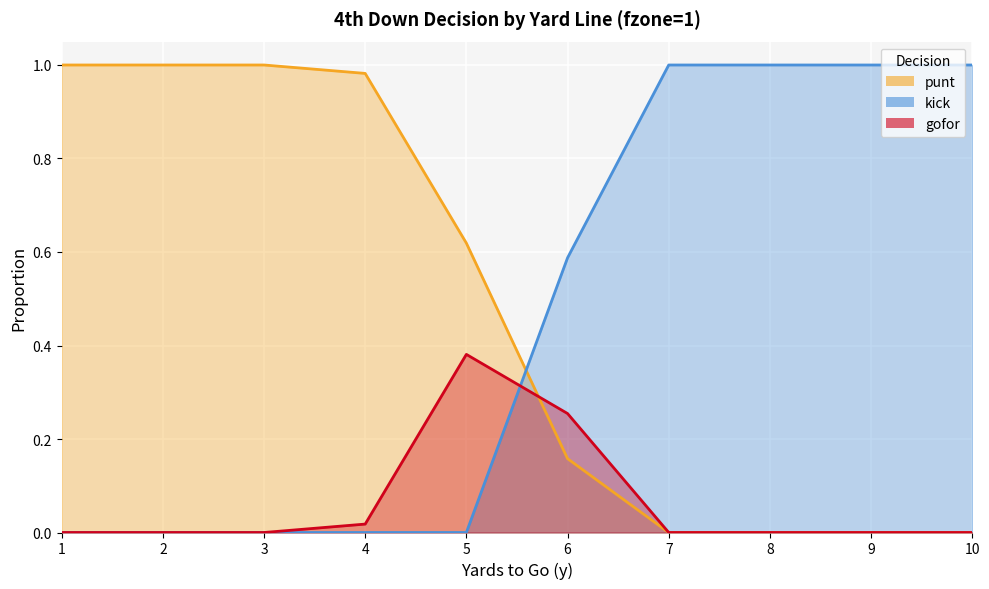

The value of gofor at 2 is 0.2. True or false?

False